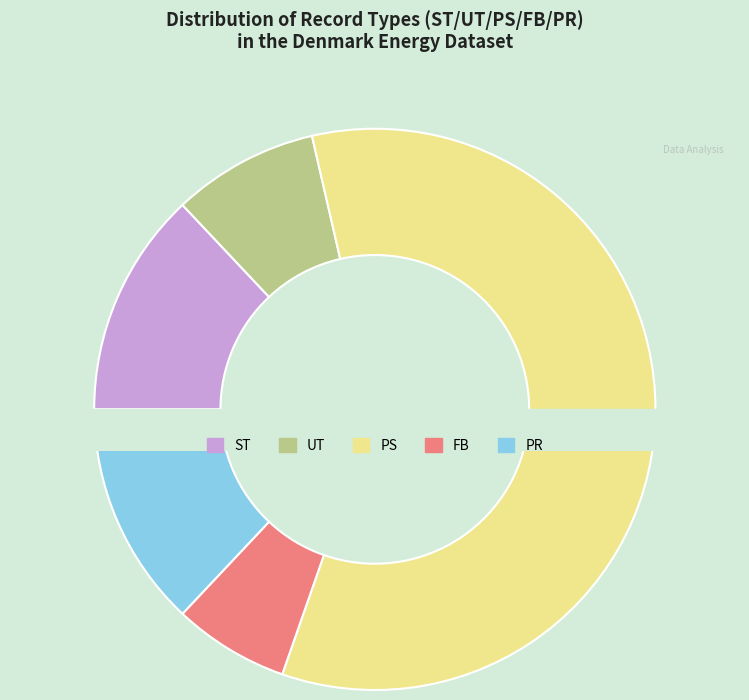

To the nearest percent, what is the difference between the ST and FB slice percentages?

6%